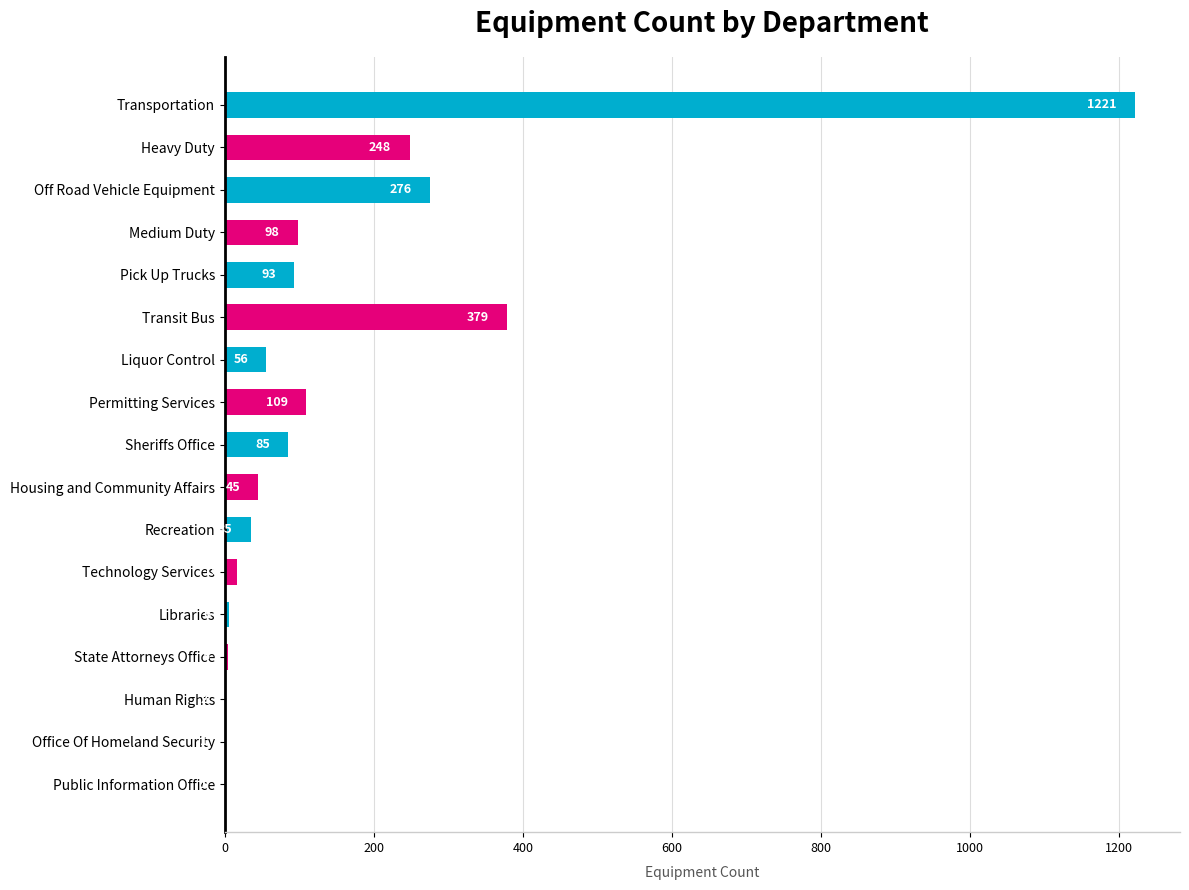

True or false: the data shows 383 at Heavy Duty.

False